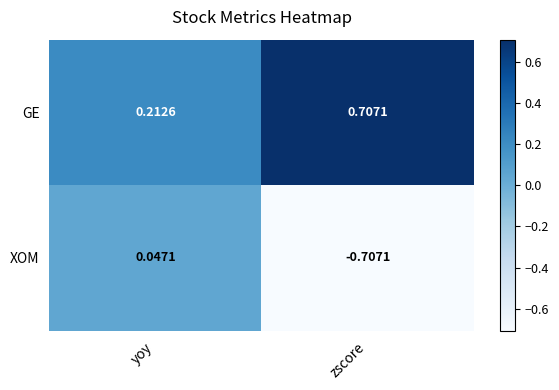

Rank the categories by GE value from lowest to highest.

yoy, zscore